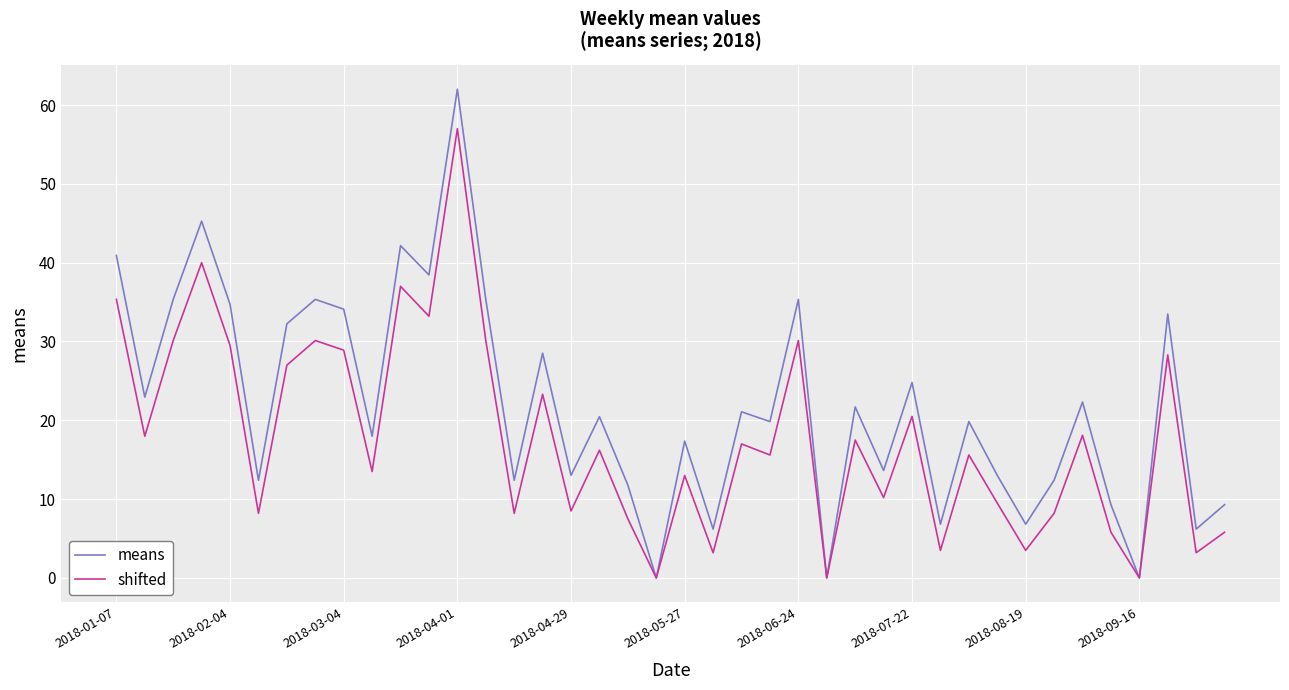

Rank the series by their average value, from lowest to highest.

shifted, means